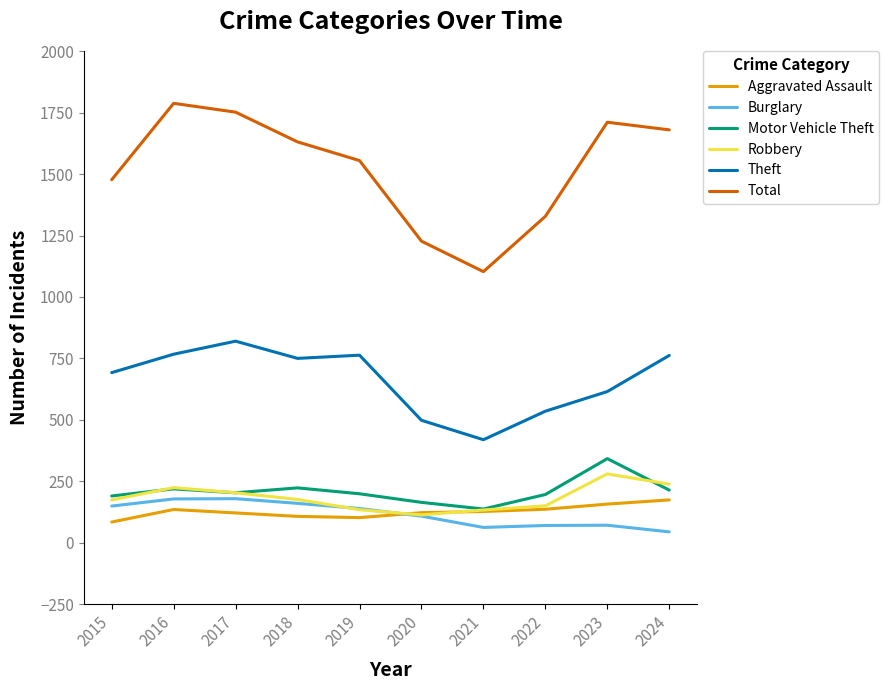

True or false: Robbery and Theft cross at least once.

False